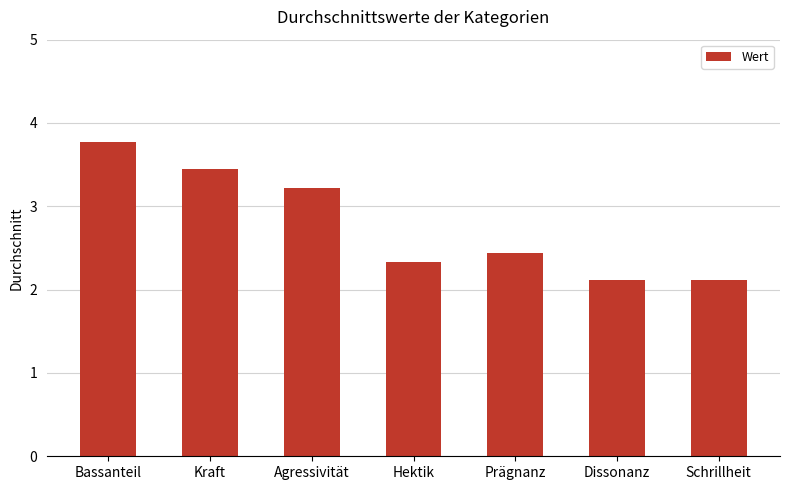

True or false: the data shows 2.1 at Dissonanz.

True